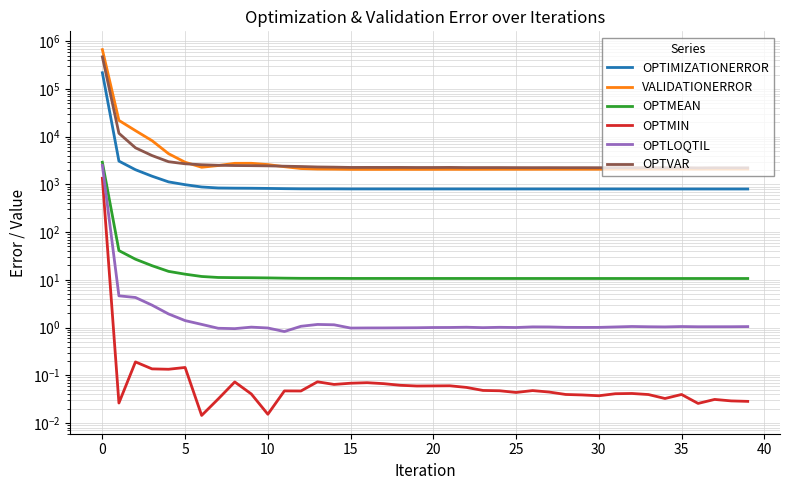

What is the difference between the highest and lowest values at 22?

2251.2